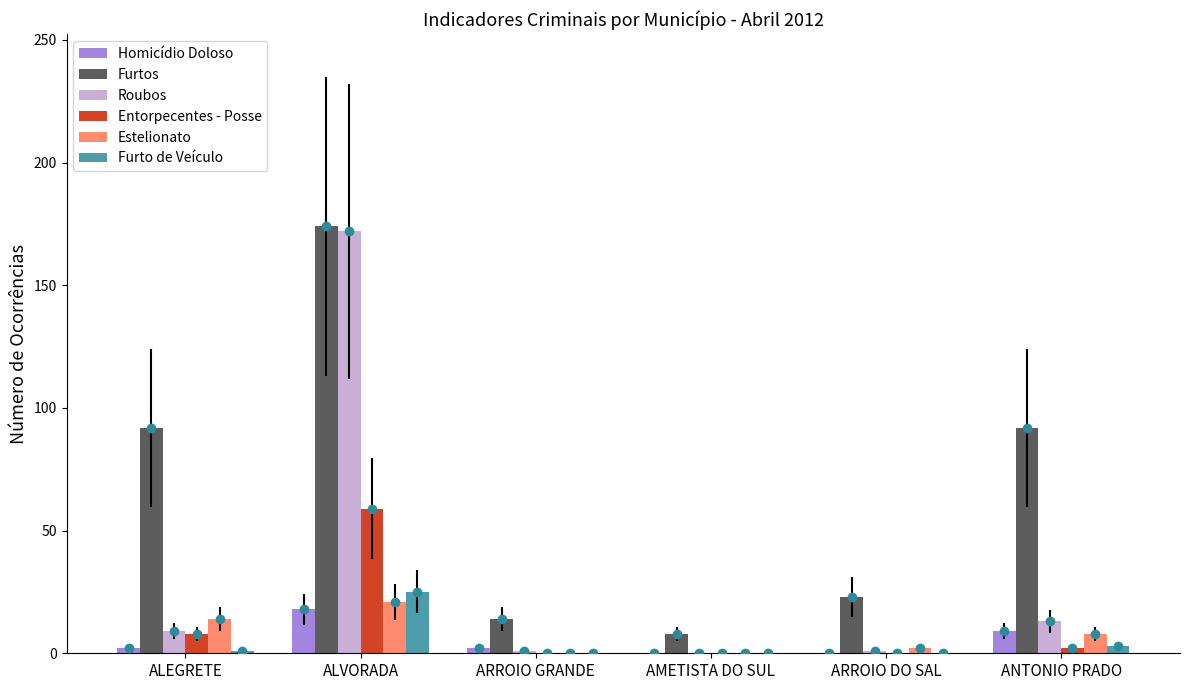

Which series has the largest total across all categories?

Furtos